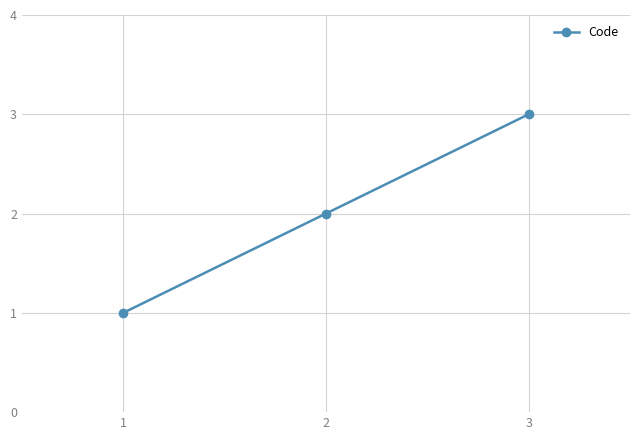

List the labels in order of value, largest first.

3, 2, 1